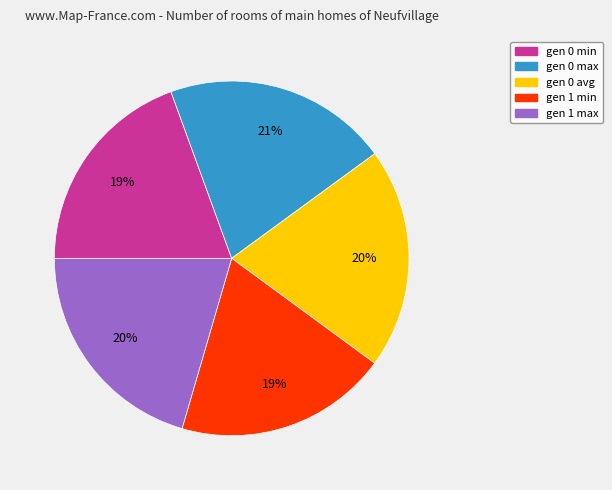

Which has a higher value, gen 0 min or gen 0 max?

gen 0 max